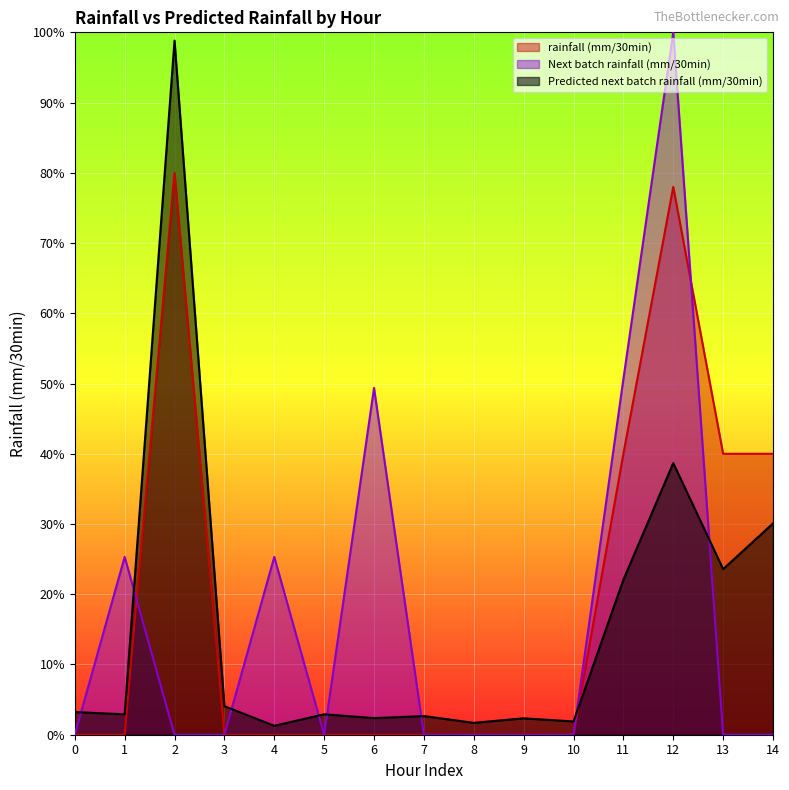

True or false: Next batch rainfall (mm/30min) and rainfall (mm/30min) intersect in this chart.

True